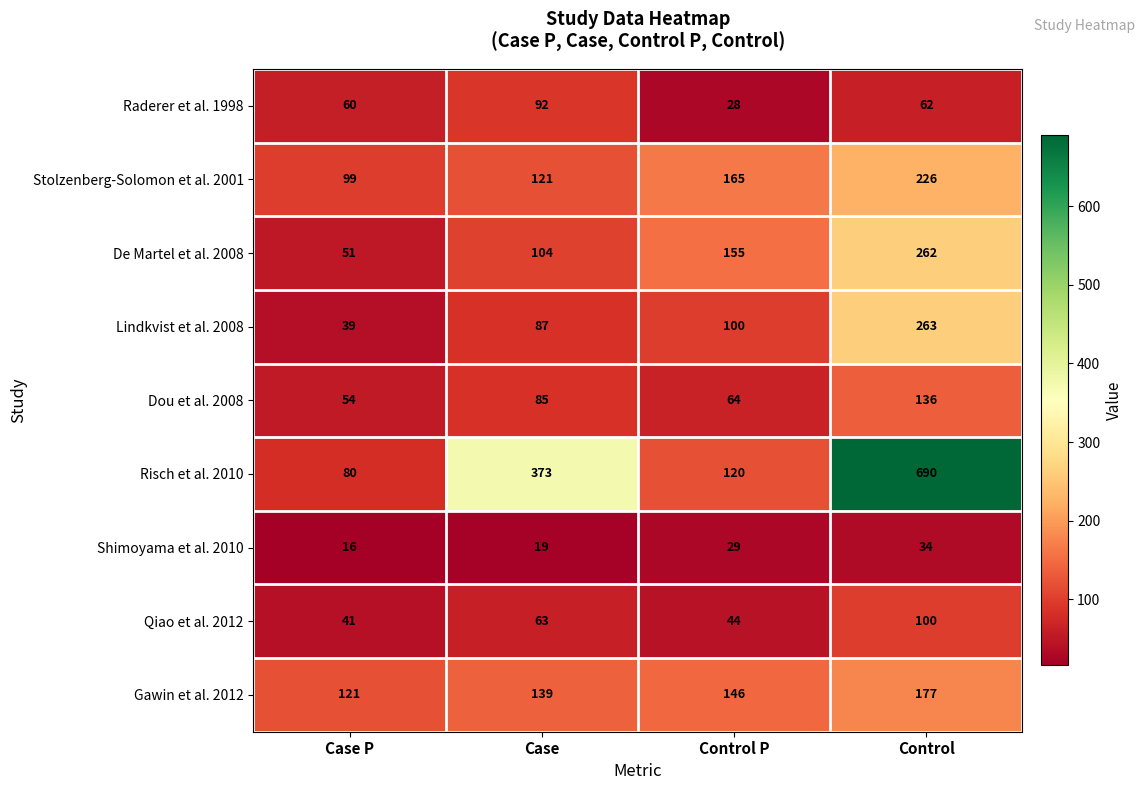

What is the difference between the second highest and second lowest values in the Dou et al. 2008 series?

21